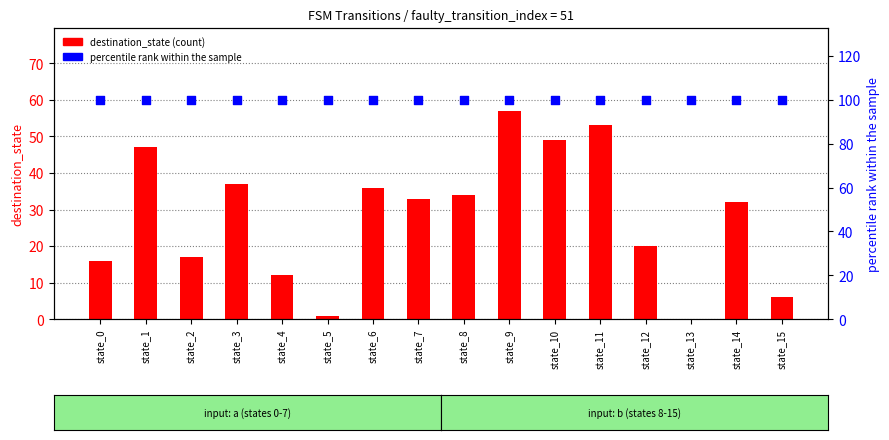

What are all the series names shown in the legend?

destination_state, percentile rank